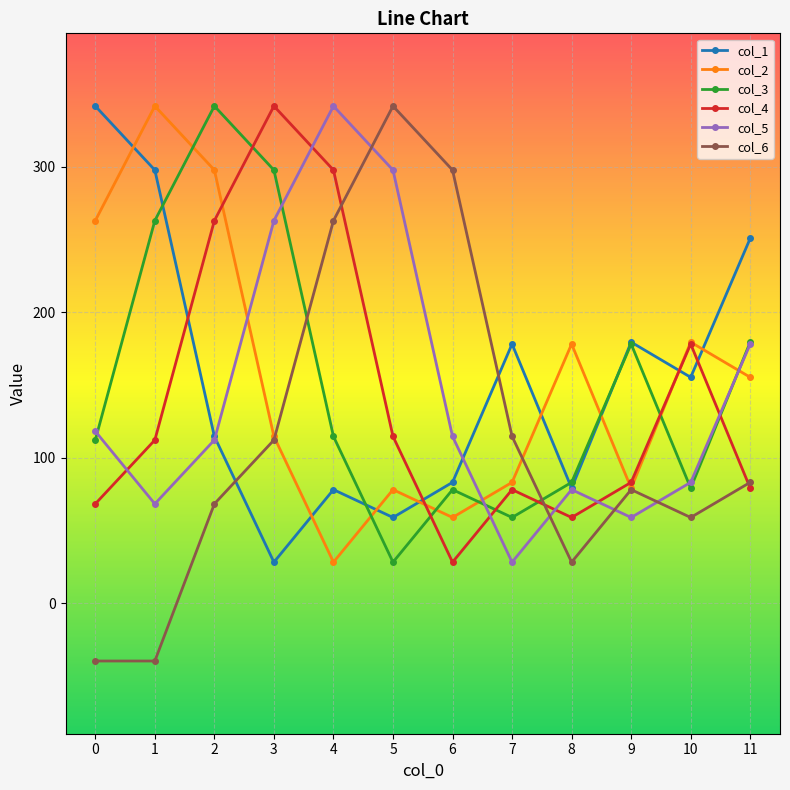

Which series ends up on top after the final intersection of col_4 and col_3?

col_3